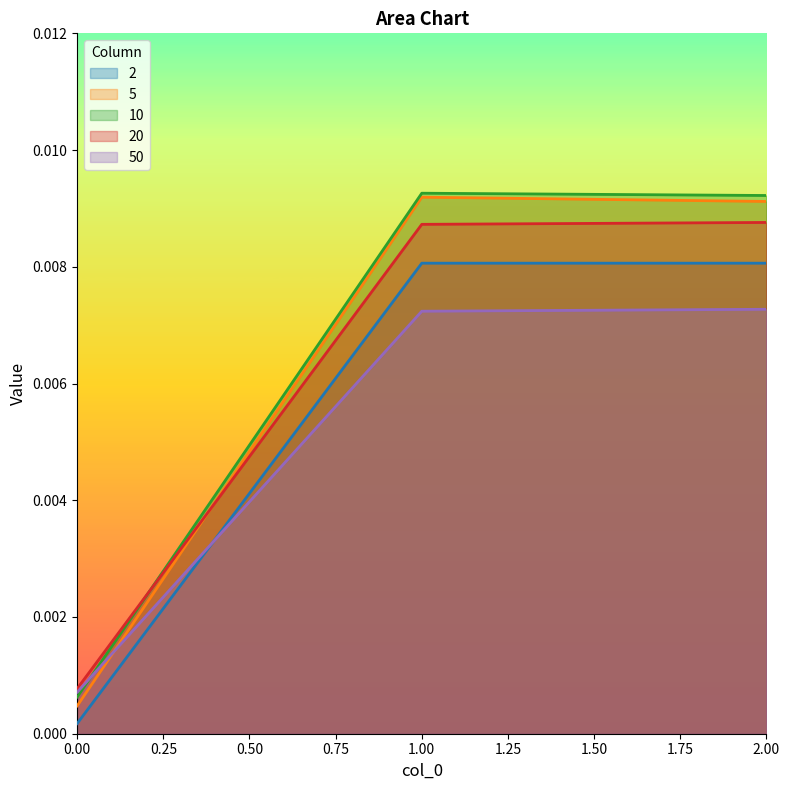

Count the 50 values in the range 0 to 1.

3